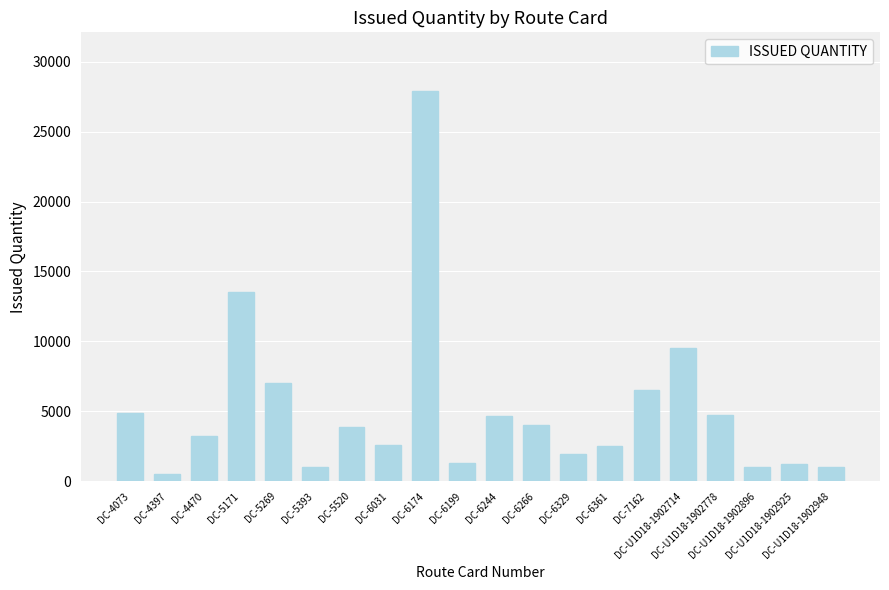

Between DC-4470 and DC-5520, which is larger?

DC-5520